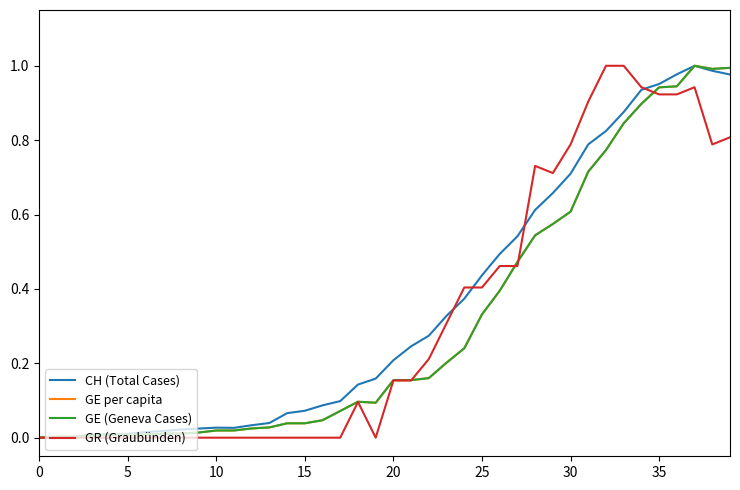

How many lines are shown in the chart?

4